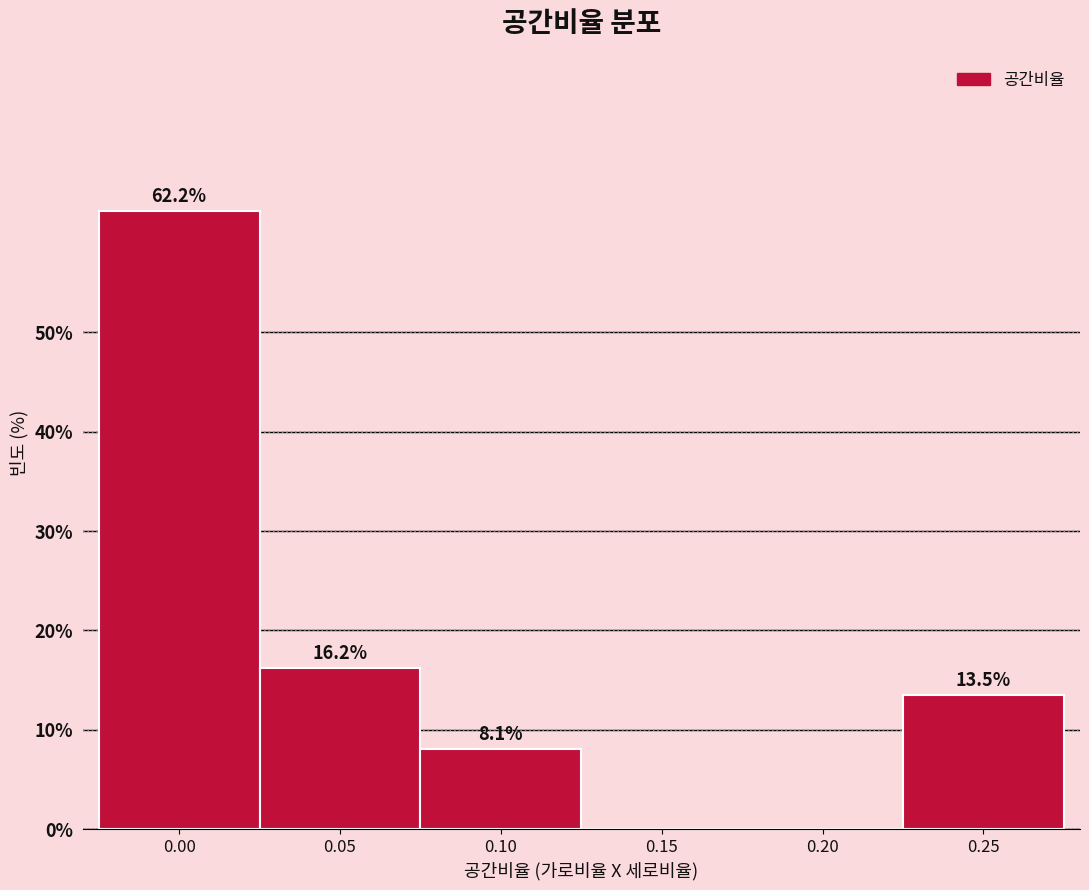

Reading left to right, what are all the values shown in this chart?

0.00=62.2	0.05=16.2	0.10=8.1	0.15=0.0	0.20=0.0	0.25=13.5